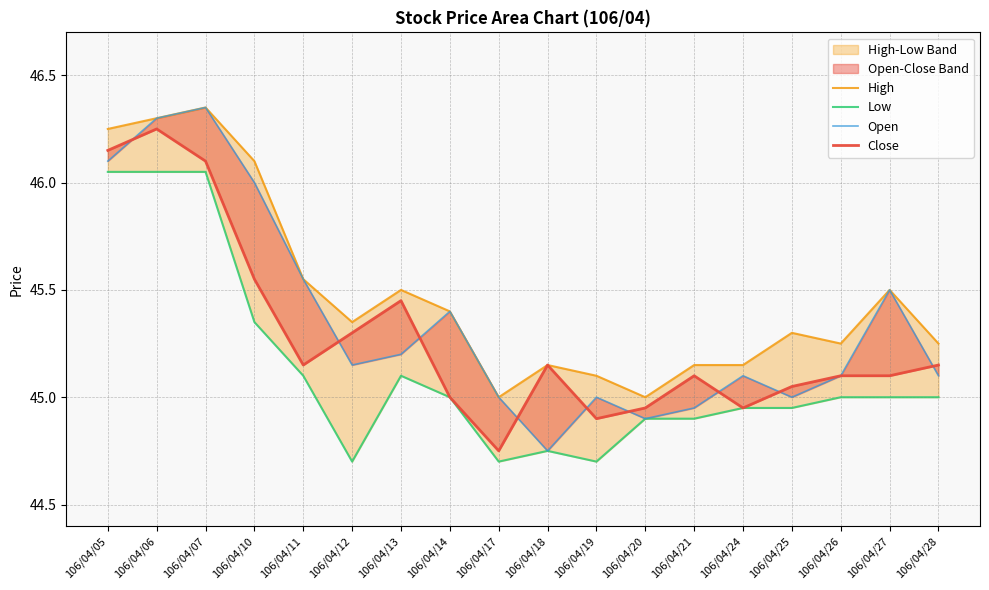

At which label does Close reach its minimum?

106/04/17